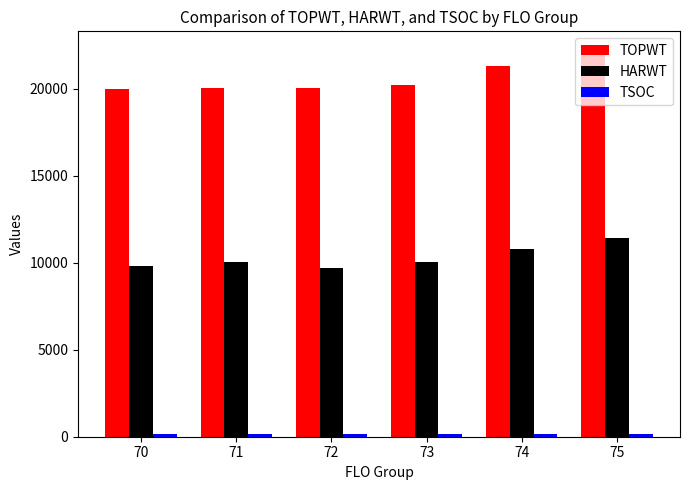

Which series changed the most between 74 and 75?

TOPWT